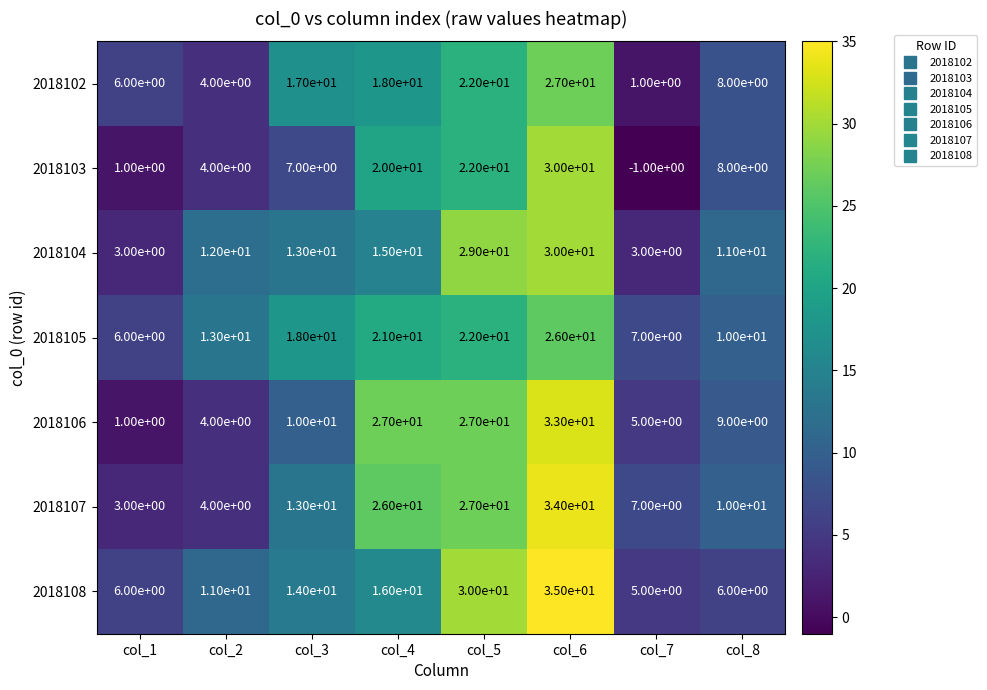

Count the number of categories in the chart.

8